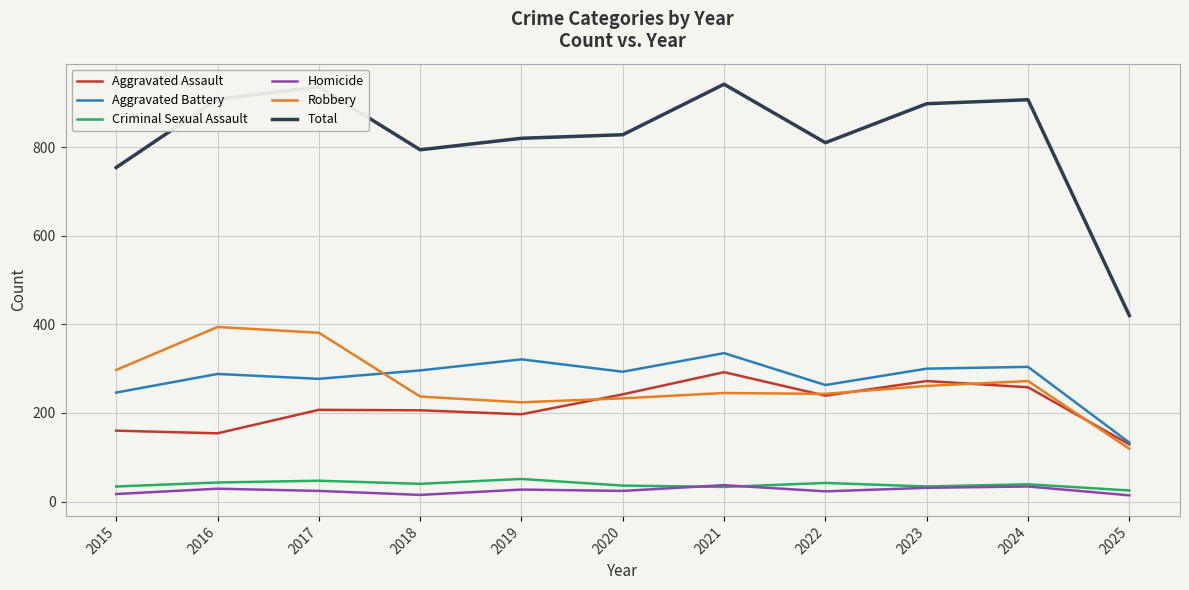

What is the spread (max minus min) of values at 2017?

912